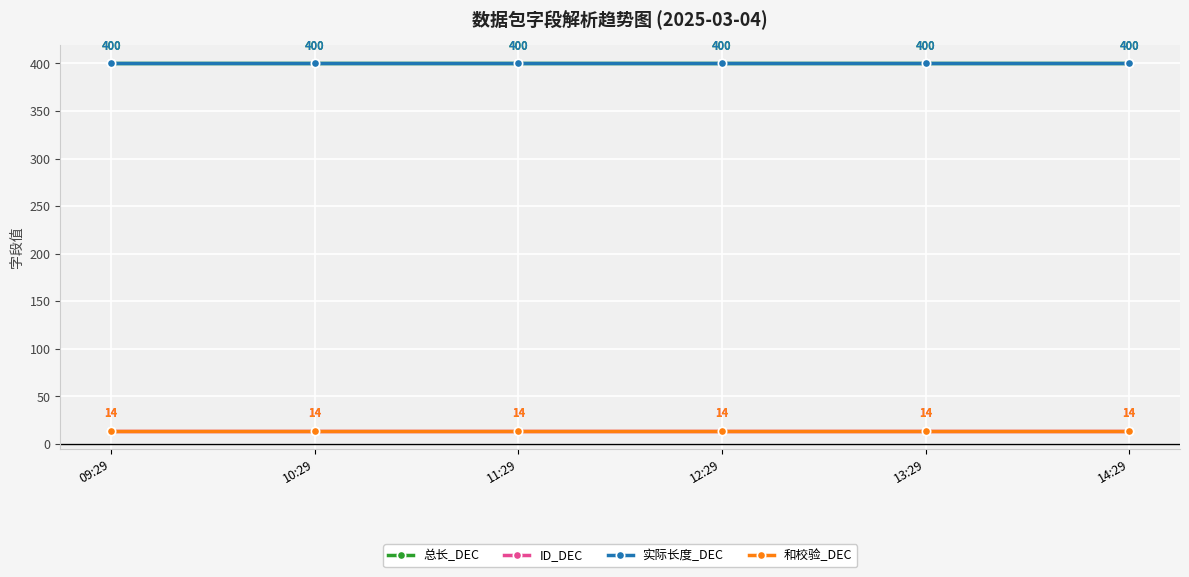

Is this an area chart (filled region under the line)?

No